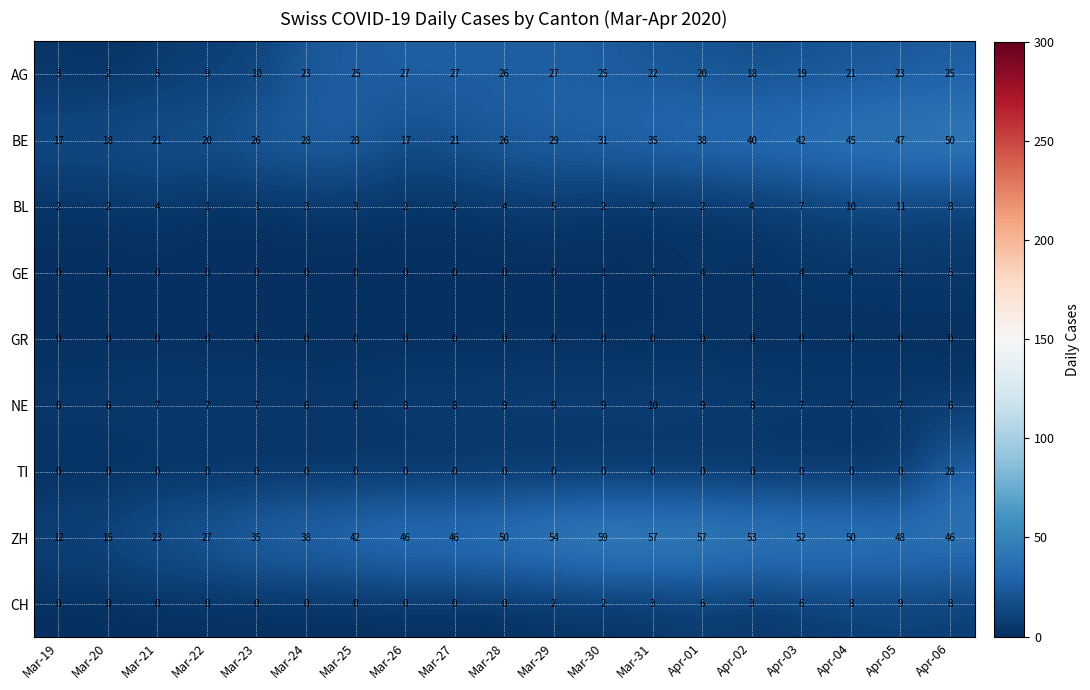

True or false: AG has a value of 14 at Mar-30.

False